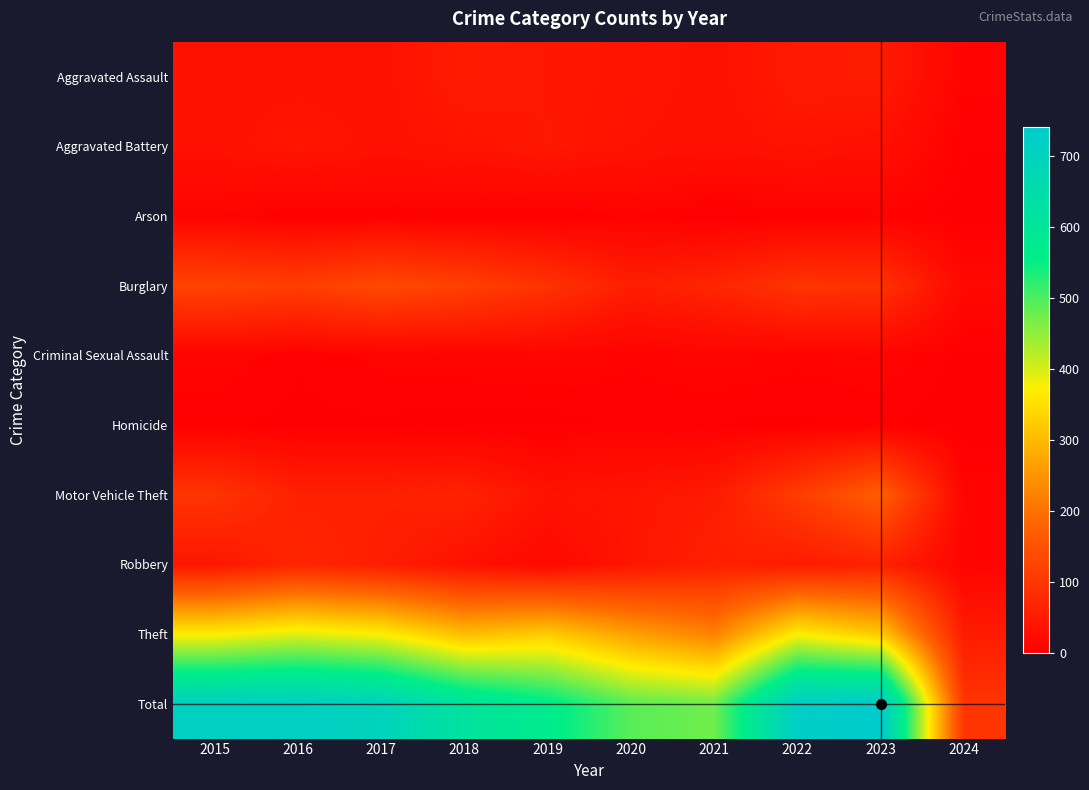

Reading left to right, extract all data points from this chart.

Aggravated Assault: 2015=32	2016=32	2017=32	2018=50	2019=43	2020=39	2021=32	2022=48	2023=50	2024=7
Aggravated Battery: 2015=31	2016=41	2017=32	2018=37	2019=44	2020=35	2021=31	2022=36	2023=30	2024=3
Arson: 2015=9	2016=1	2017=5	2018=2	2019=1	2020=6	2021=0	2022=2	2023=5	2024=0
Burglary: 2015=123	2016=113	2017=133	2018=117	2019=92	2020=55	2021=67	2022=95	2023=91	2024=16
Criminal Sexual Assault: 2015=9	2016=3	2017=7	2018=9	2019=11	2020=6	2021=10	2022=7	2023=9	2024=1
Homicide: 2015=3	2016=2	2017=2	2018=0	2019=0	2020=4	2021=2	2022=2	2023=3	2024=0
Motor Vehicle Theft: 2015=96	2016=59	2017=59	2018=63	2019=35	2020=40	2021=49	2022=110	2023=171	2024=9
Robbery: 2015=41	2016=69	2017=55	2018=33	2019=17	2020=40	2021=59	2022=50	2023=61	2024=9
Theft: 2015=369	2016=394	2017=372	2018=305	2019=325	2020=266	2021=224	2022=372	2023=321	2024=51
Total: 2015=713	2016=714	2017=697	2018=616	2019=568	2020=491	2021=474	2022=722	2023=741	2024=96